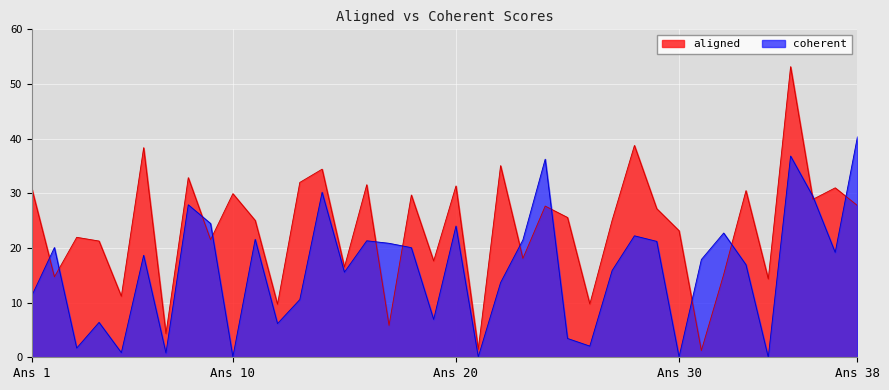

Which category has the highest value in the coherent series?

Ans 38